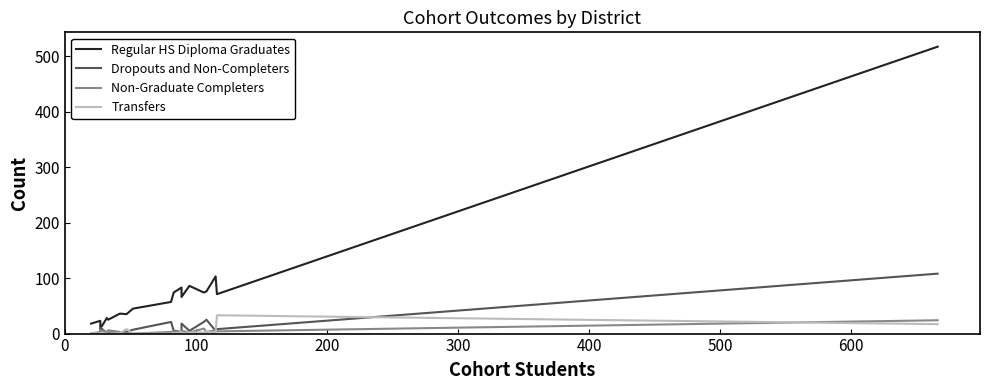

Which series has the largest range (max minus min)?

Regular HS Diploma Graduates